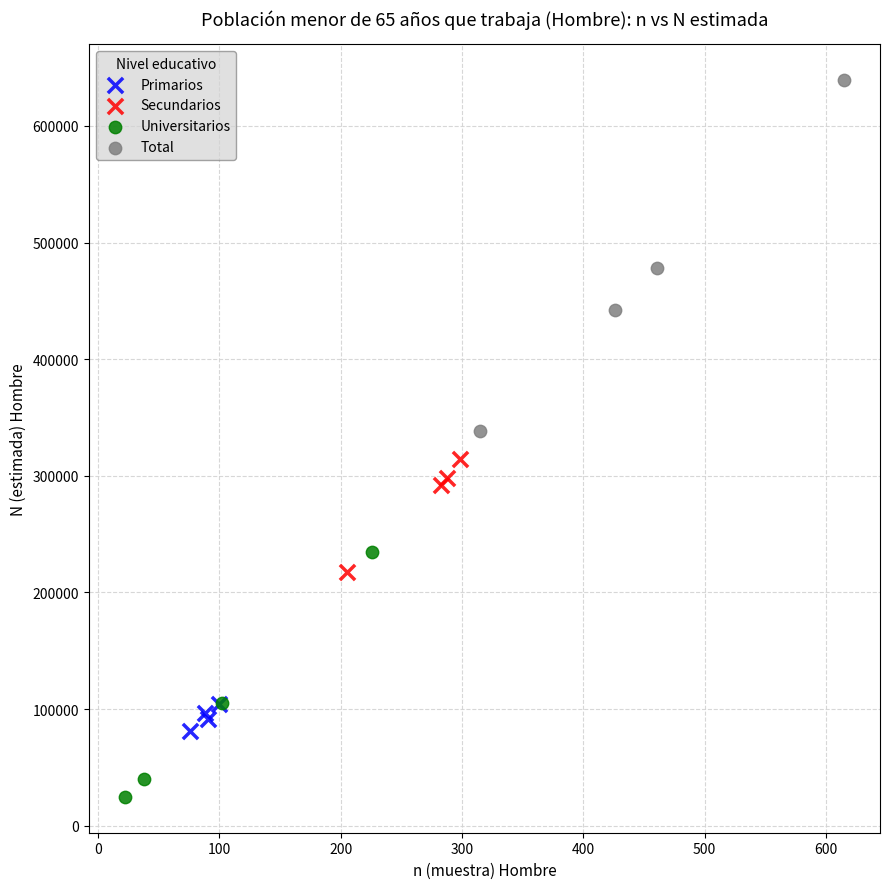

Which series contains the lowest Y value?

Universitarios